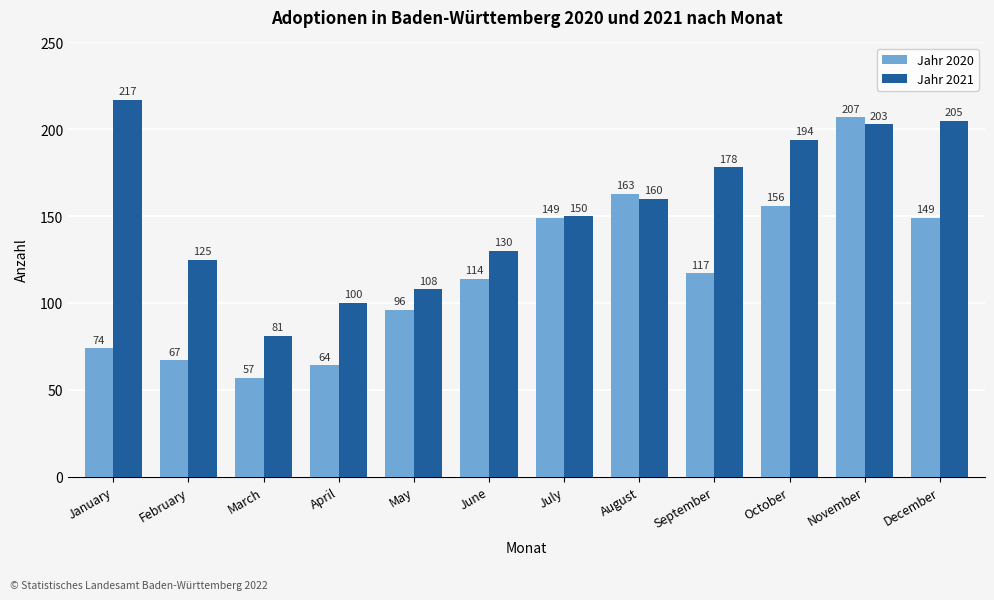

Which label corresponds to the smallest value in the chart?

March